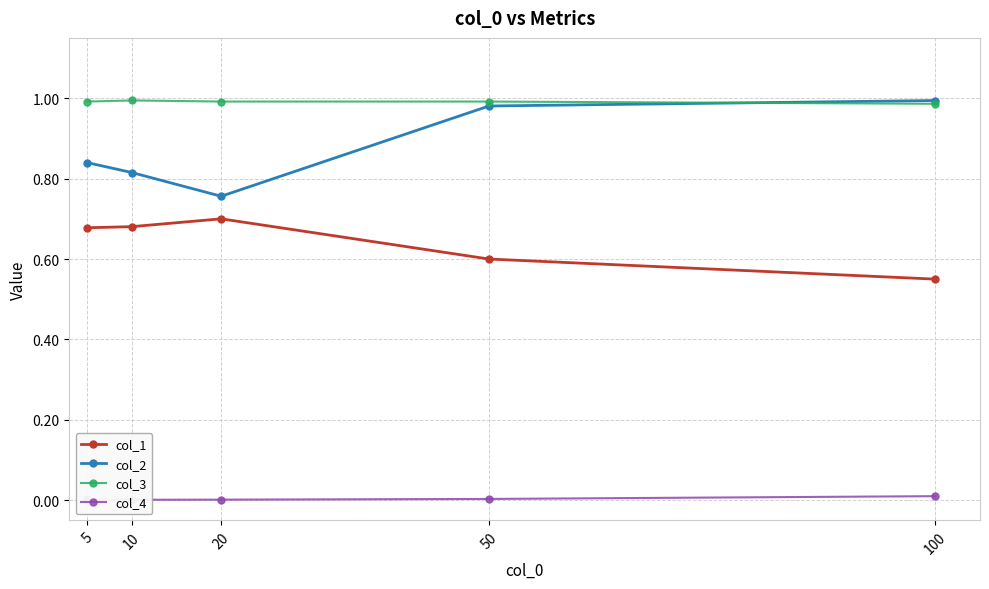

True or false: col_2 has more than 2 interior local peaks.

False